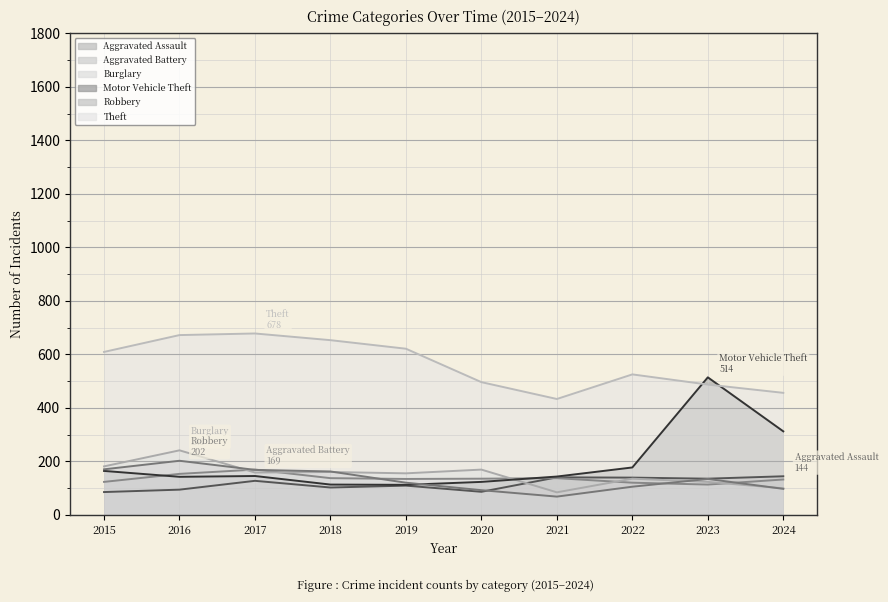

How many lines are shown in the chart?

6